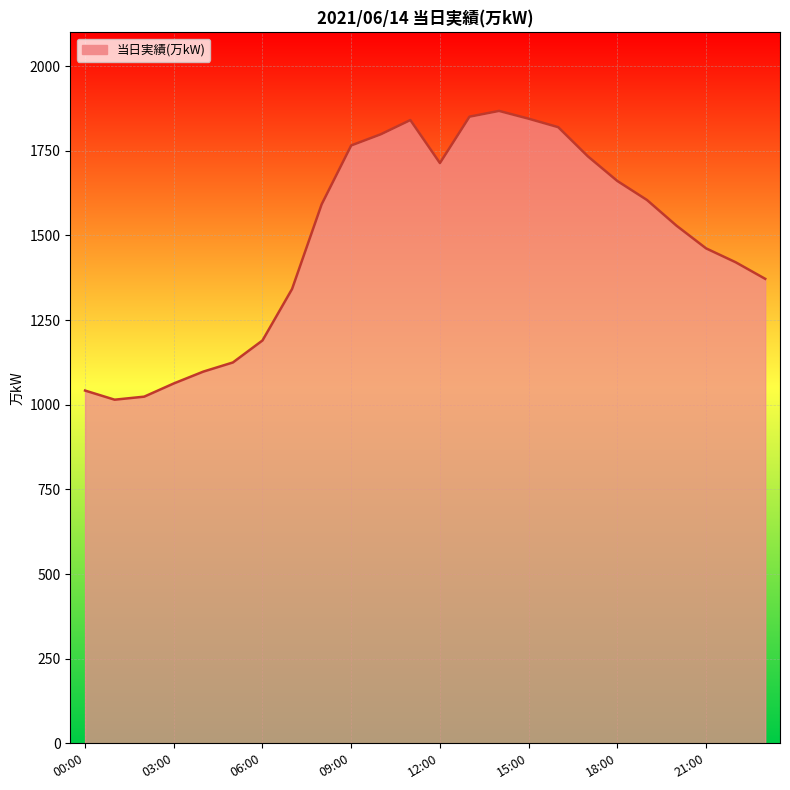

What is the difference between the maximum and minimum values?

853